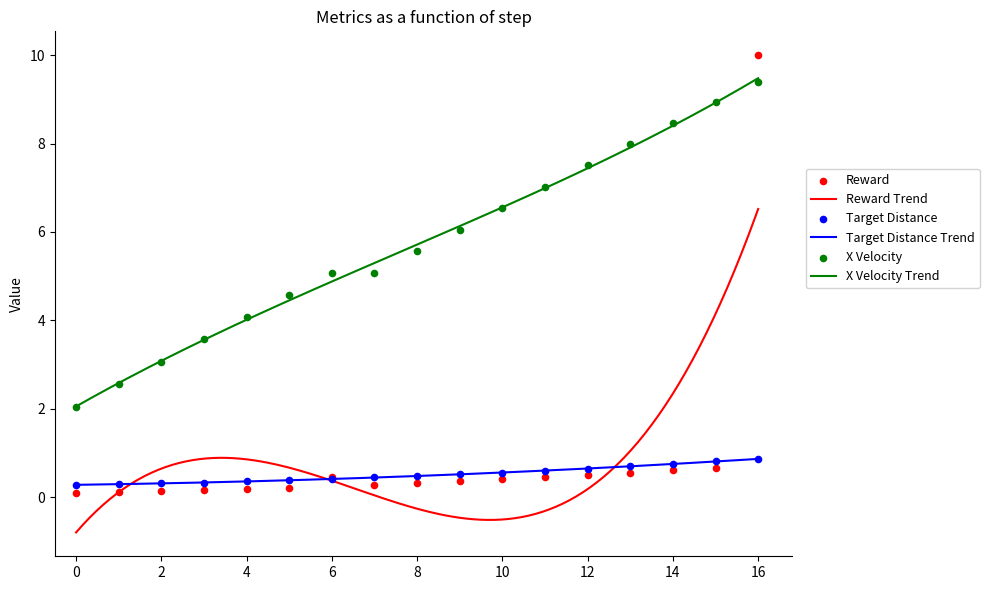

Which series reaches the maximum Y coordinate?

reward